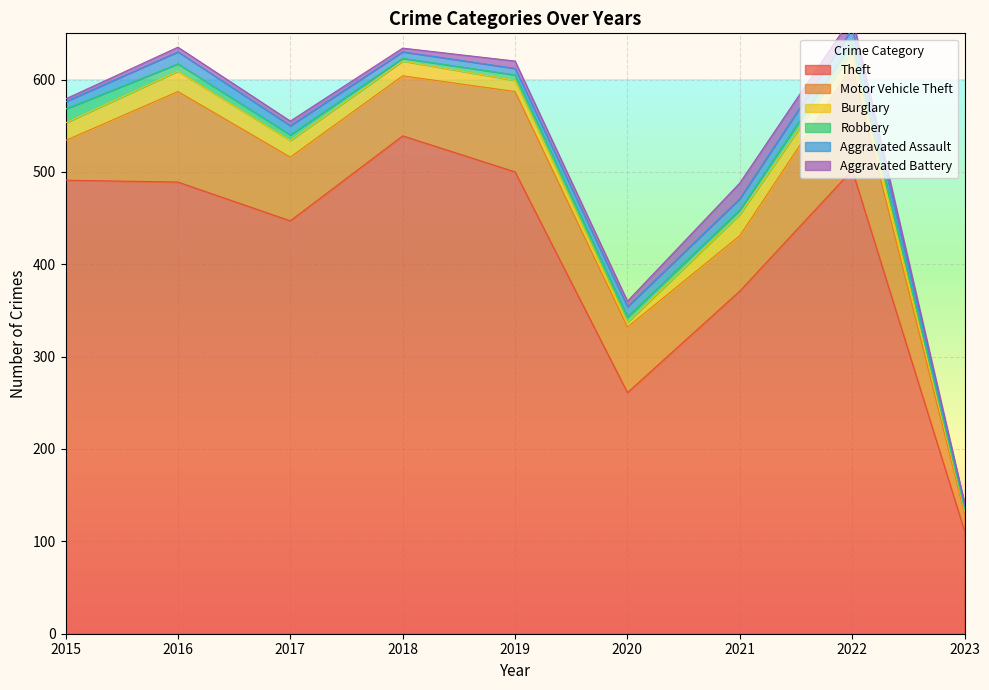

List the series in order of their peak value, highest first.

Theft, Motor Vehicle Theft, Burglary, Aggravated Battery, Robbery, Aggravated Assault